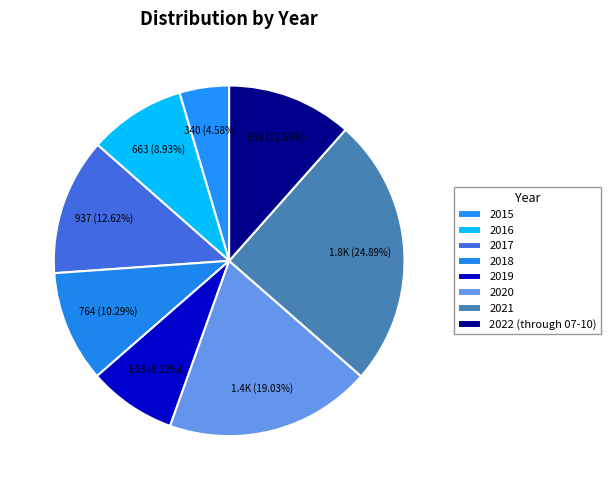

Is there any slice that represents more than half of the pie?

No